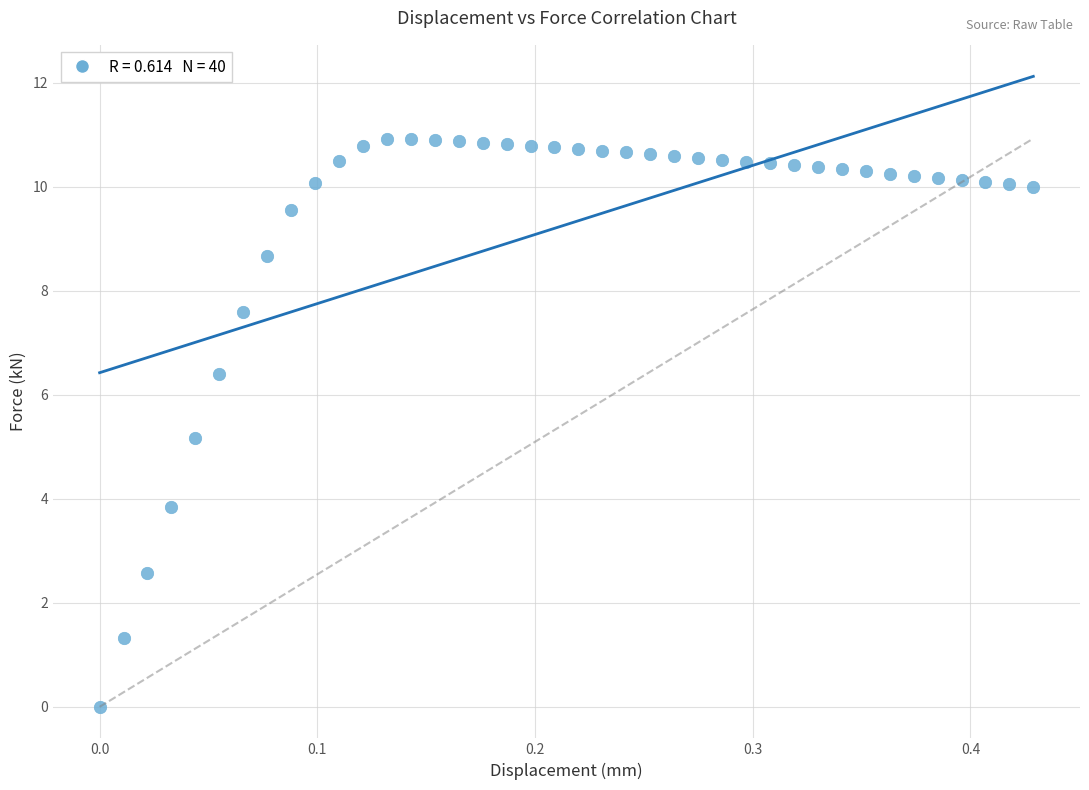

What is the range of X values (max minus min)?

0.4